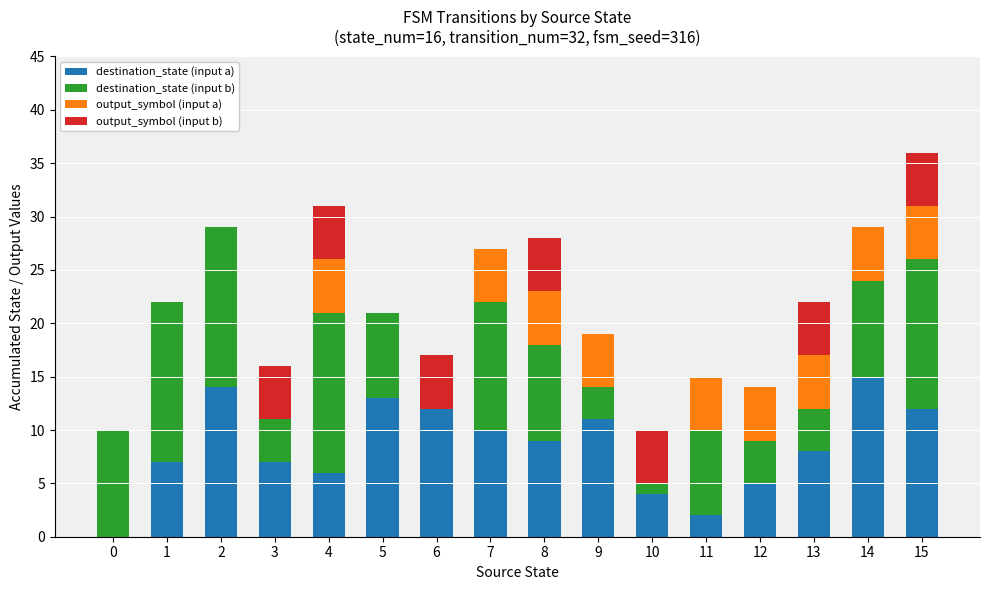

True or false: destination_state (input a) has a value of 20 at 14.

False